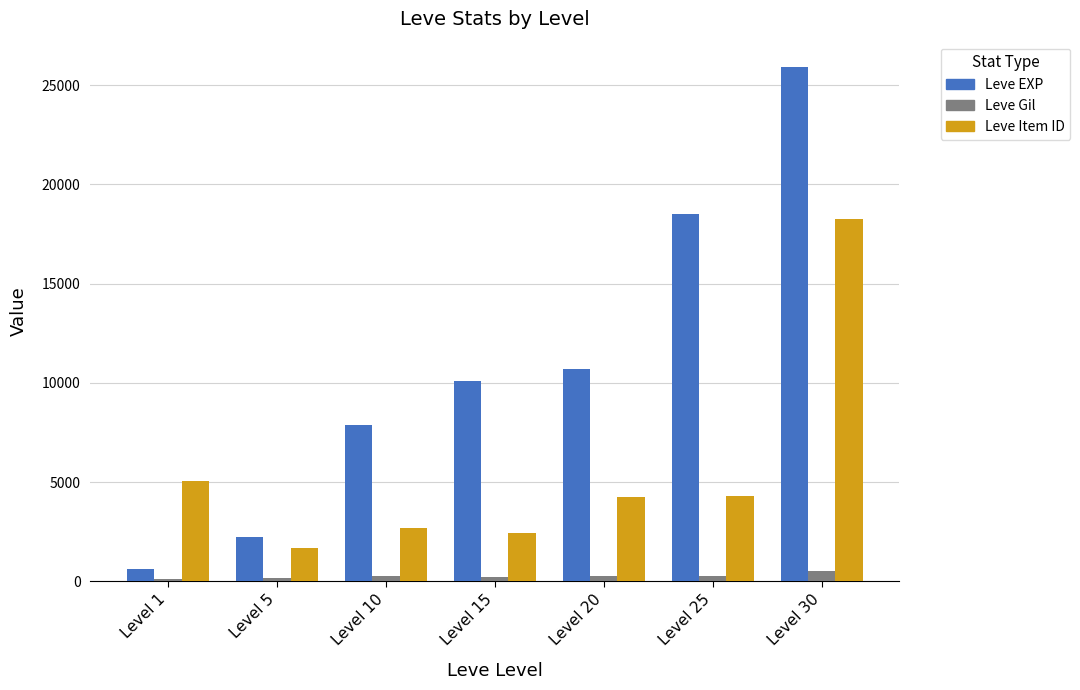

The value of Leve EXP at Level 20 is 10710. True or false?

True